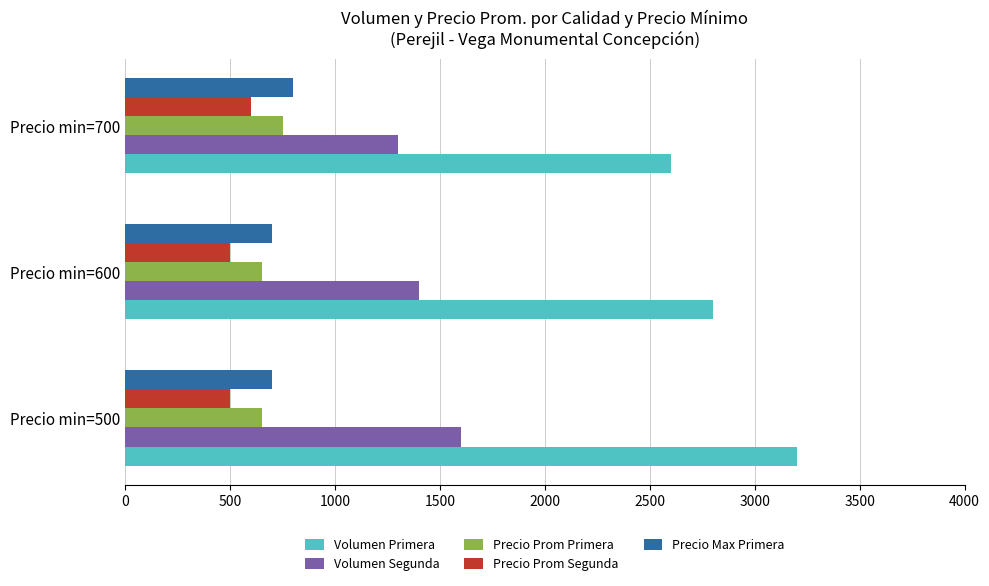

What are all the series names shown in the legend?

Volumen Primera, Volumen Segunda, Precio Prom Primera, Precio Prom Segunda, Precio Max Primera